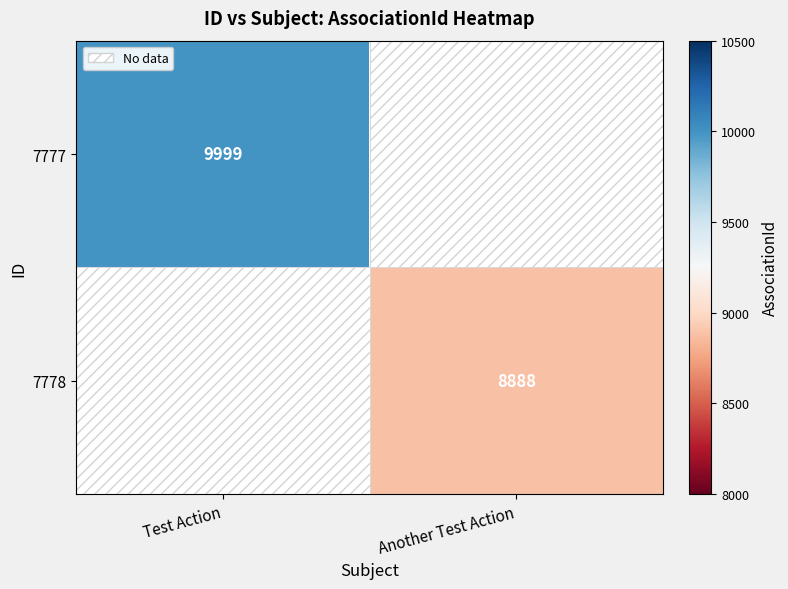

The 7777 series shows 9999 at Test Action. True or false?

True